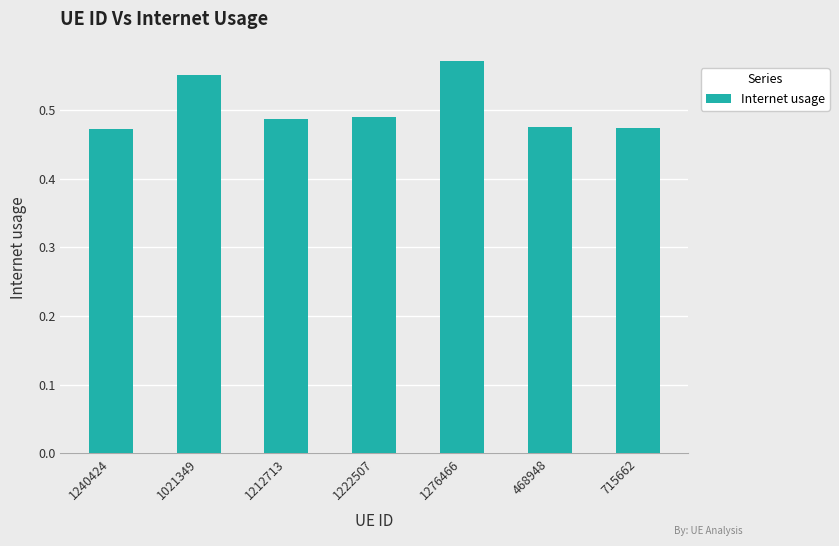

Which label corresponds to the largest value in the chart?

1276466